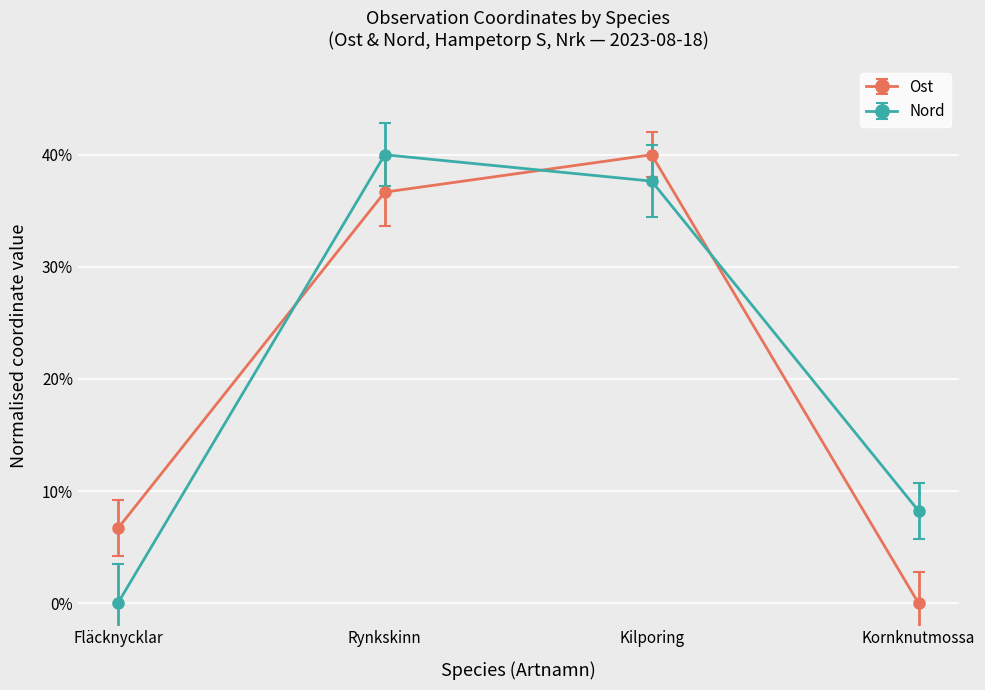

What is the average value of the Nord series?

21.5